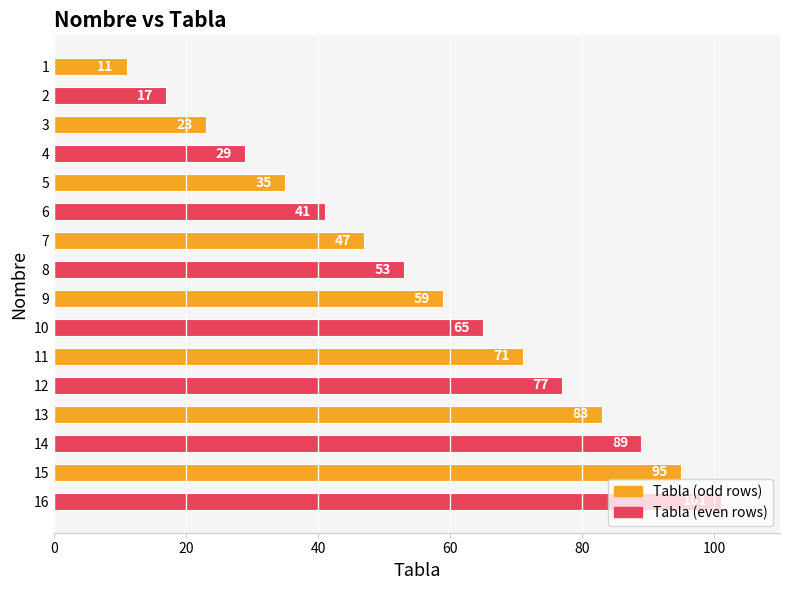

Is it true that the value at 9 is 13?

False